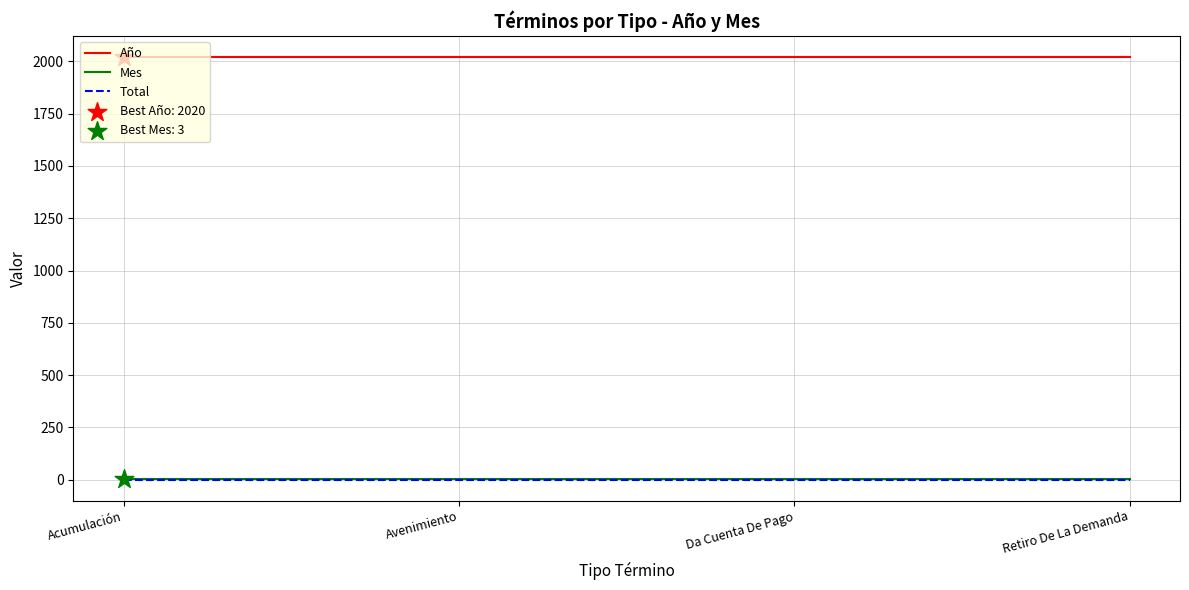

At how many categories does at least one series exceed 1412?

4